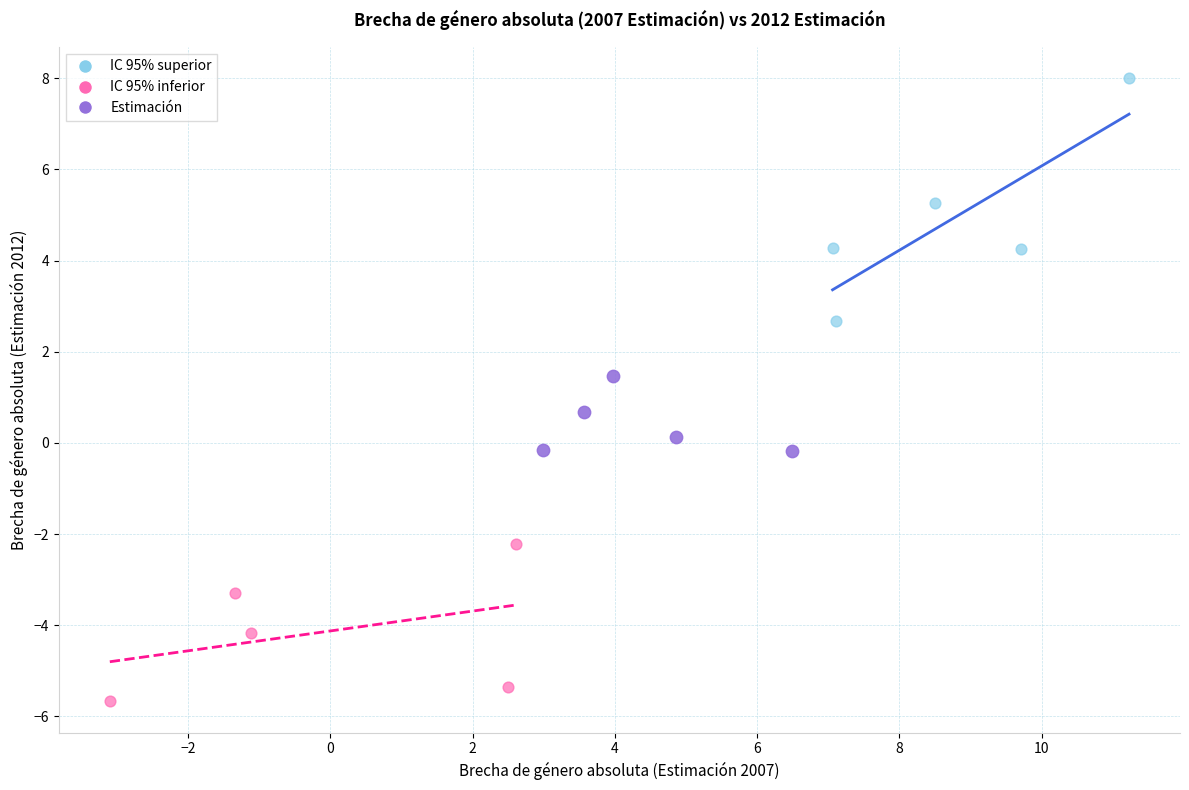

Which series reaches the maximum Y coordinate?

IC 95% superior